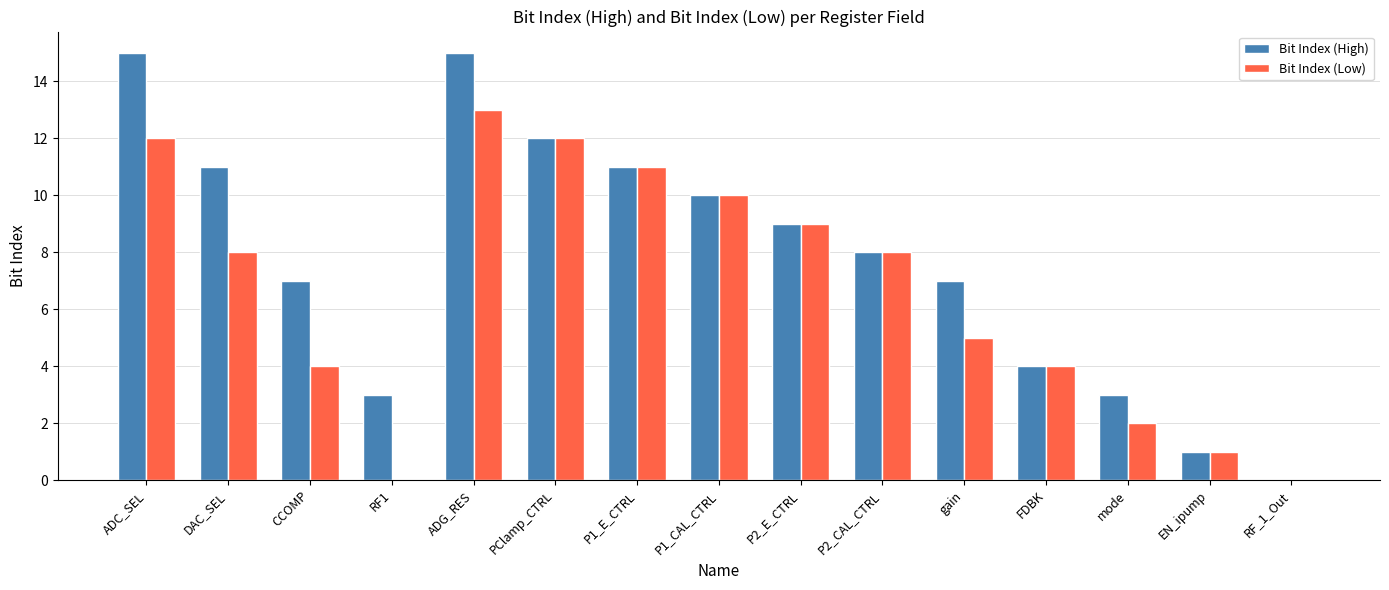

At which category is the sum across all series the highest?

ADG_RES